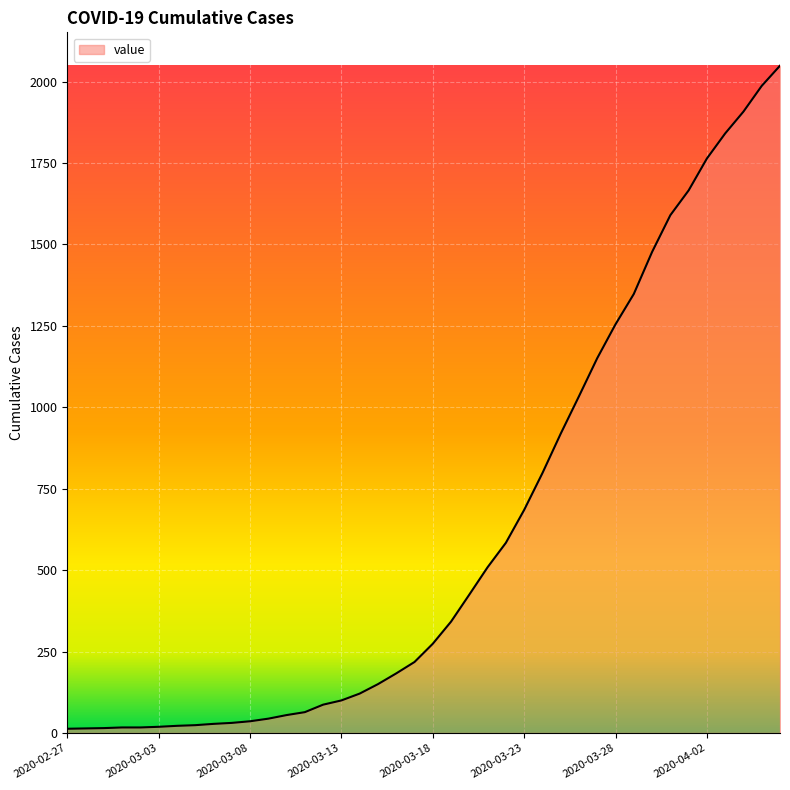

Count the number of data series in this chart.

1